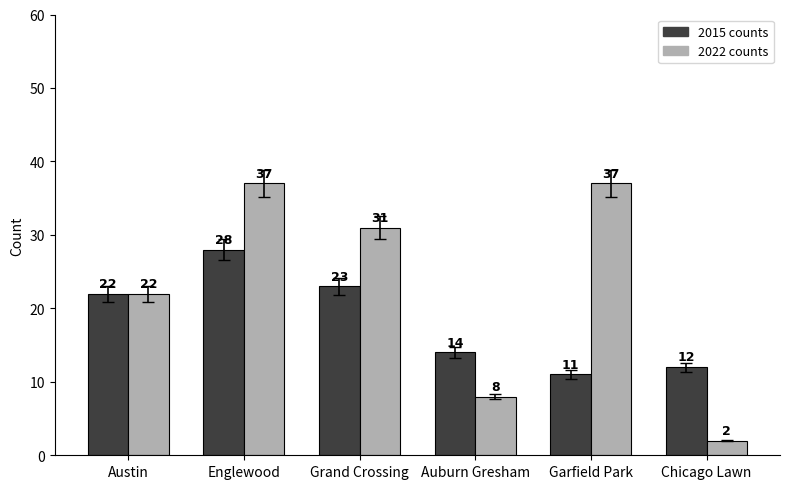

What is the spread (max minus min) of values at Englewood?

9